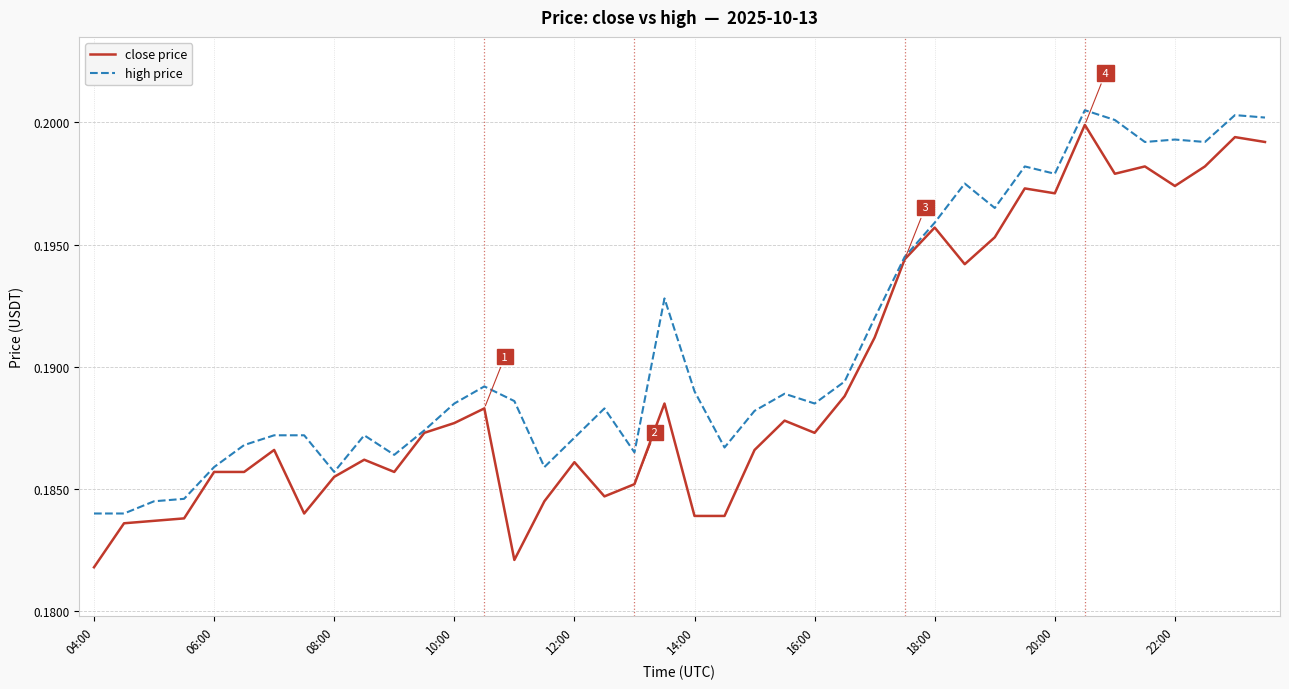

Which series has the largest total across all categories?

high price